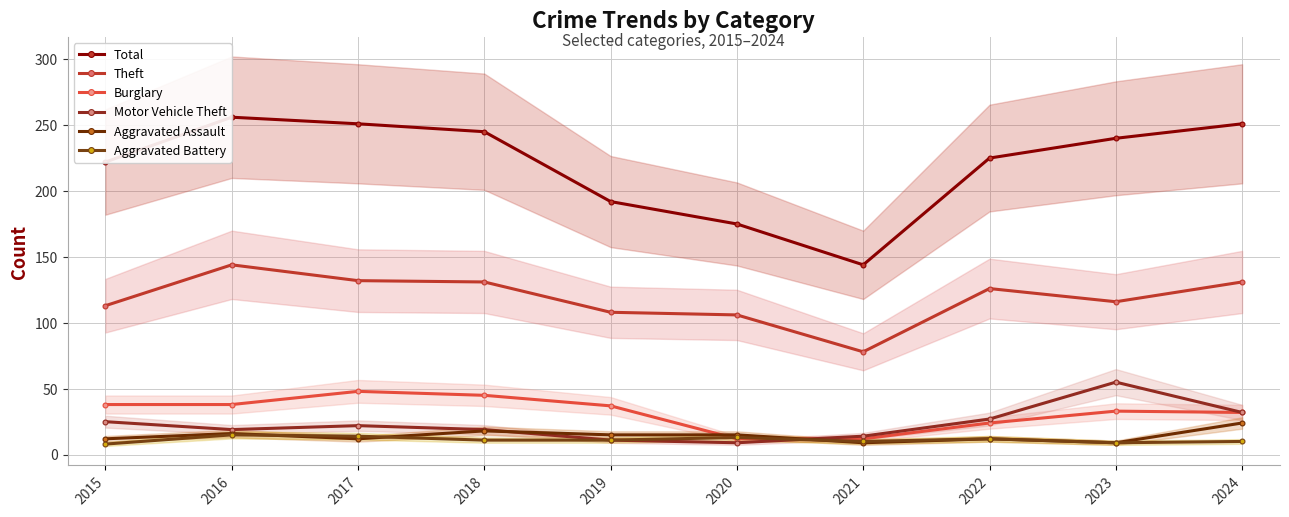

At which category is the sum across all series the highest?

2016